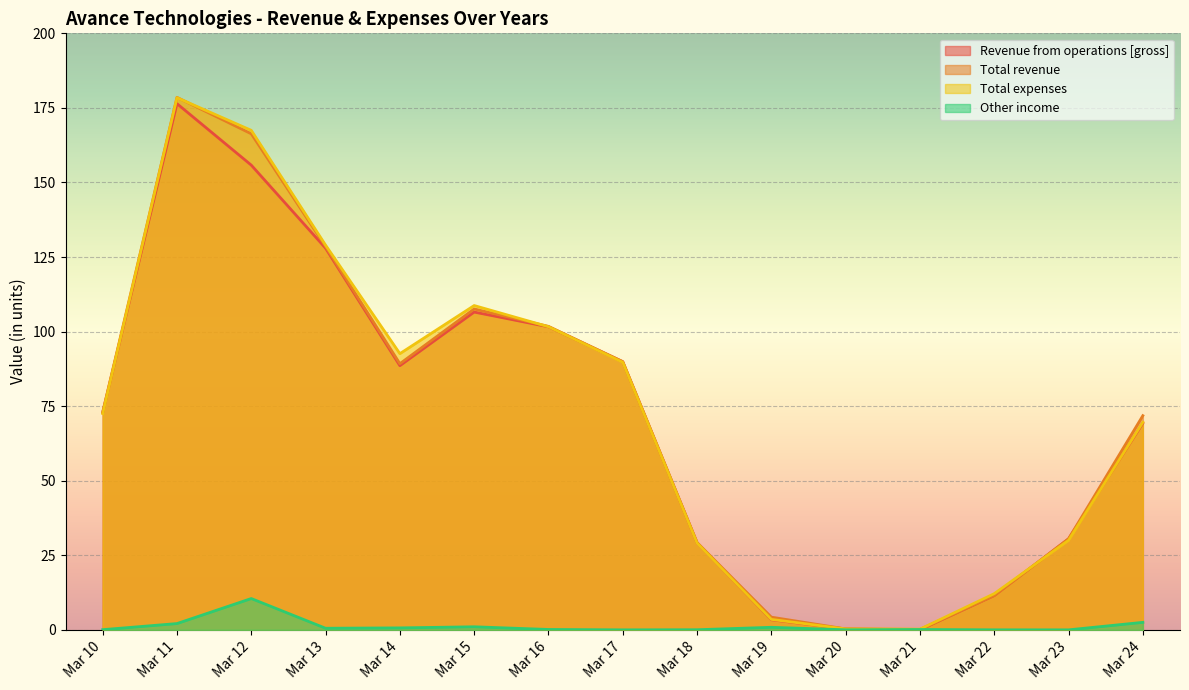

How many interior local peaks does the Total revenue series have?

2